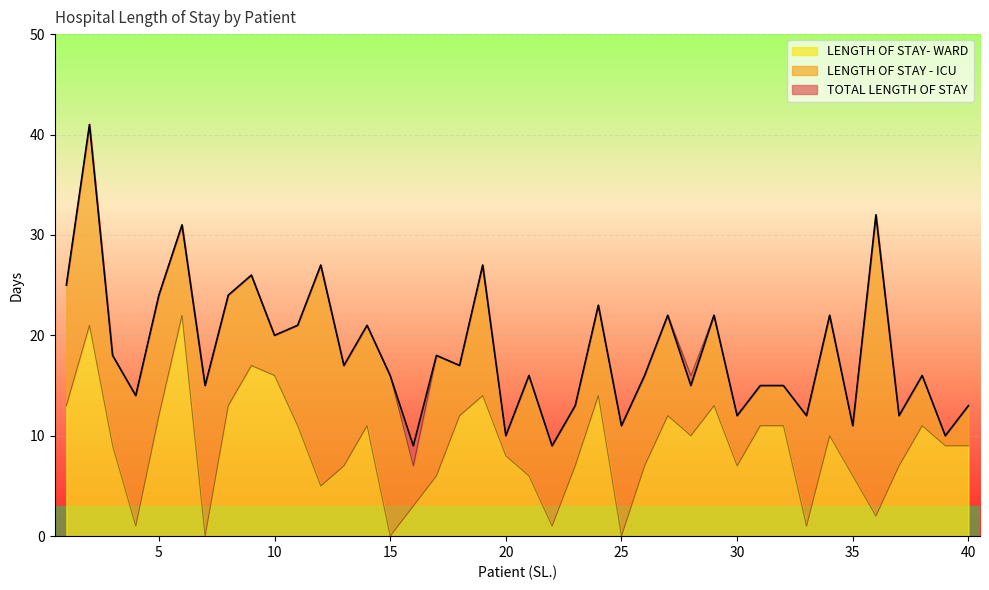

Which label corresponds to the largest value in the chart?

2